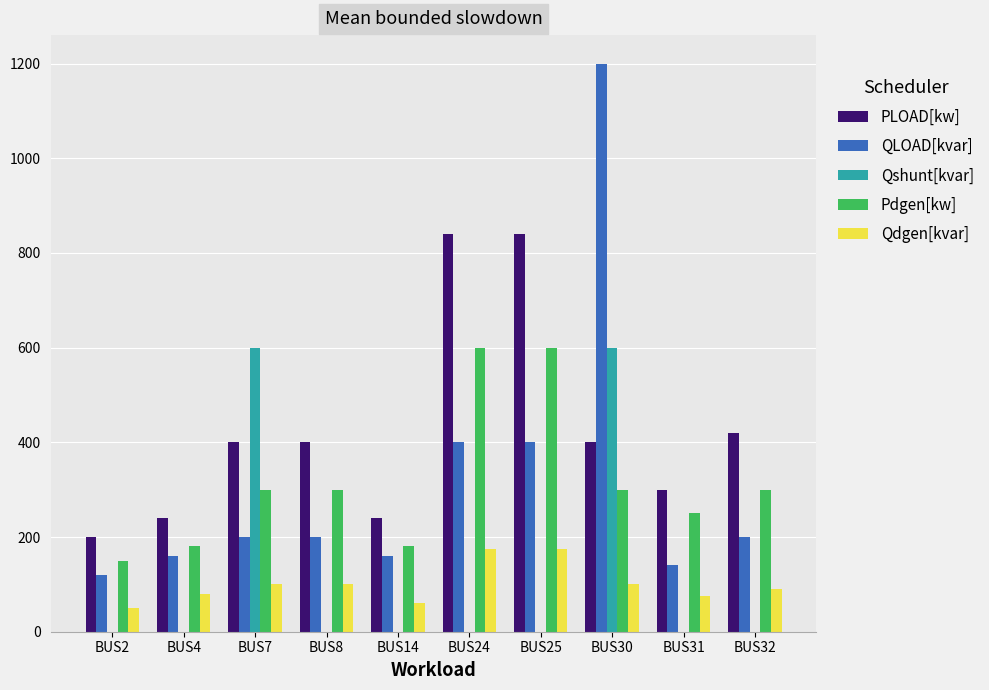

What is the highest value of the PLOAD[kw] series?

840